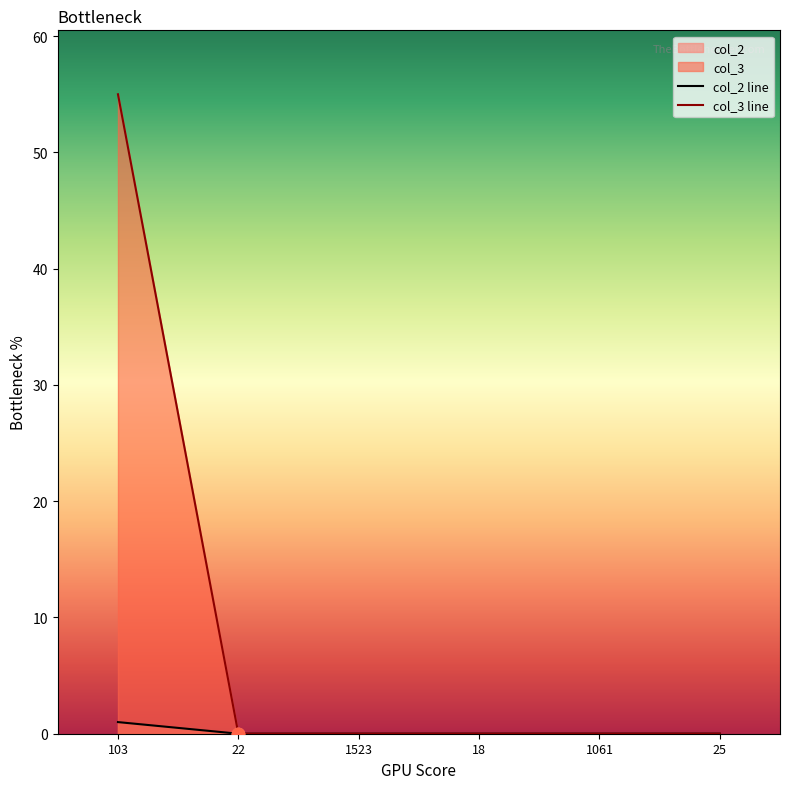

Which series has the largest total across all categories?

col_3 line